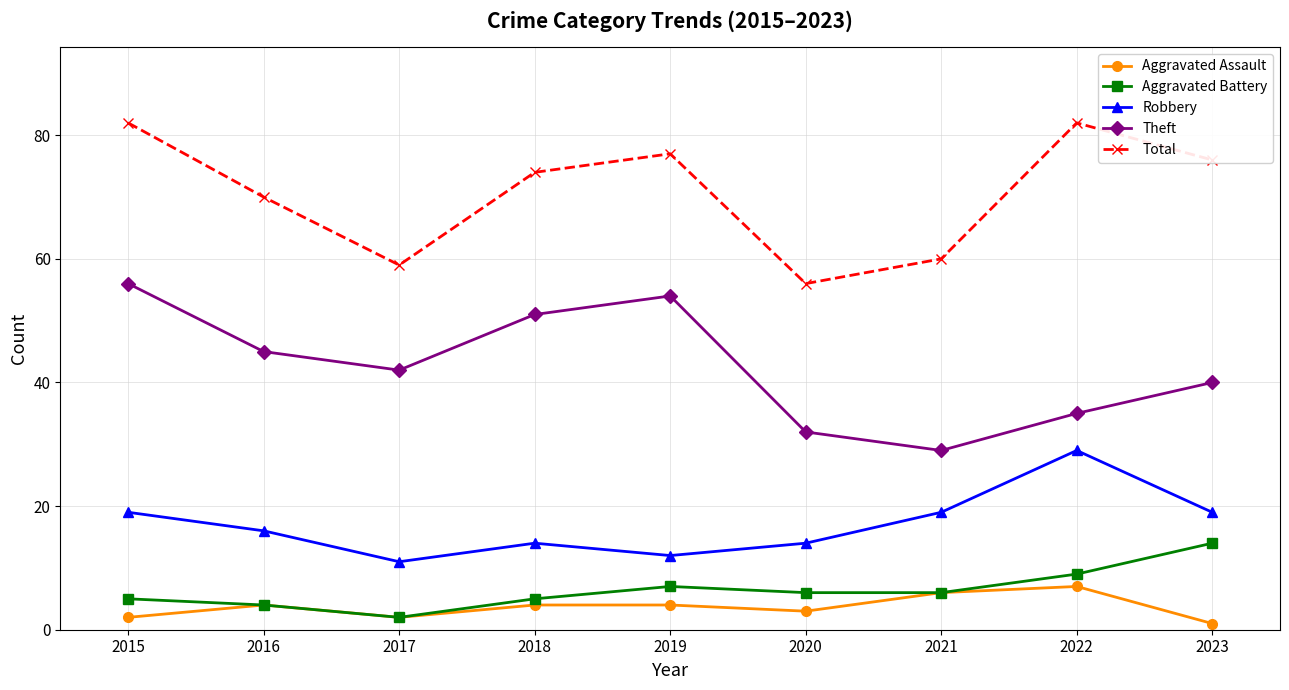

True or false: Aggravated Assault and Total intersect in this chart.

False